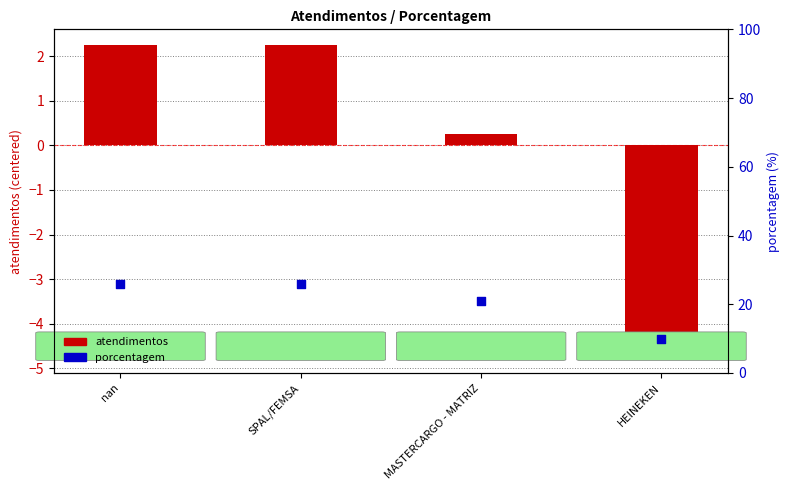

Which series has the largest total across all categories?

porcentagem